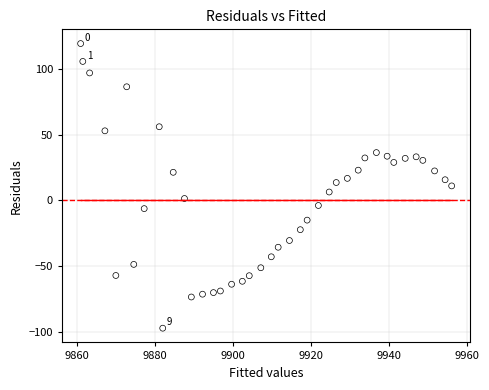

What is the range of X values (max minus min)?

95.0